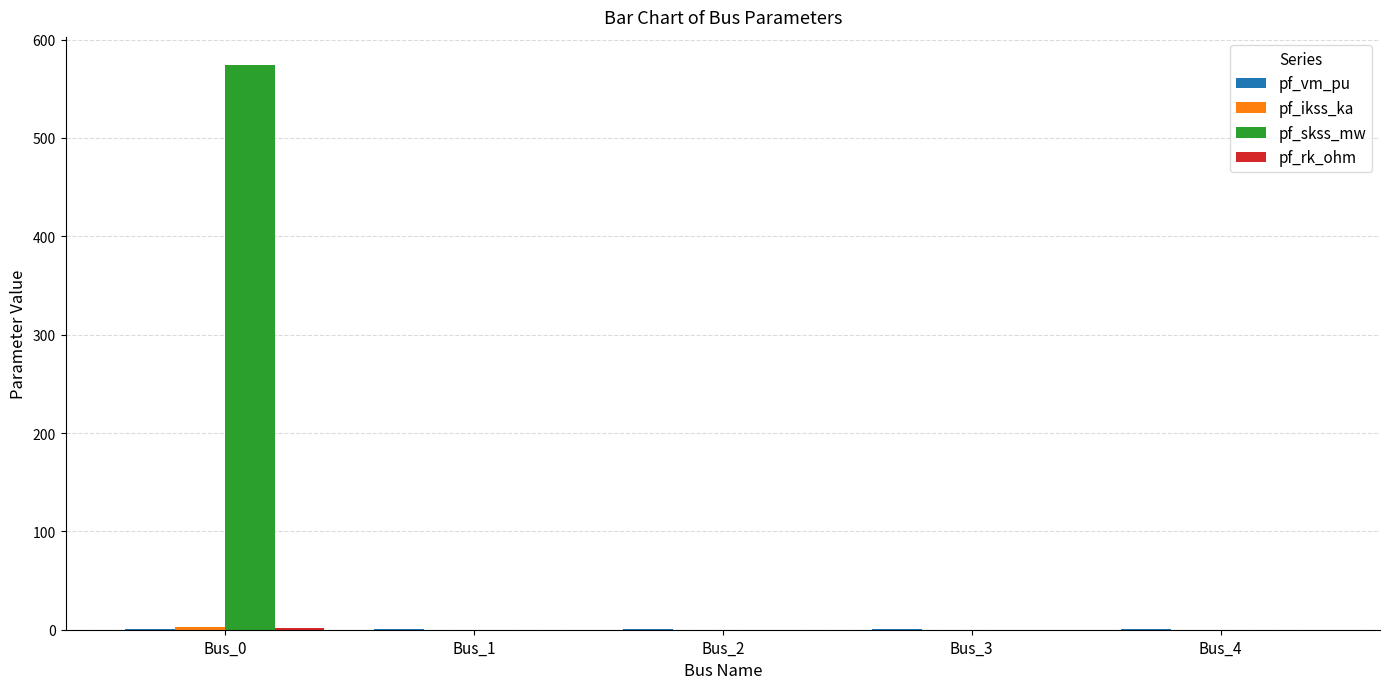

The value of pf_skss_mw at Bus_4 is 0.0. True or false?

True